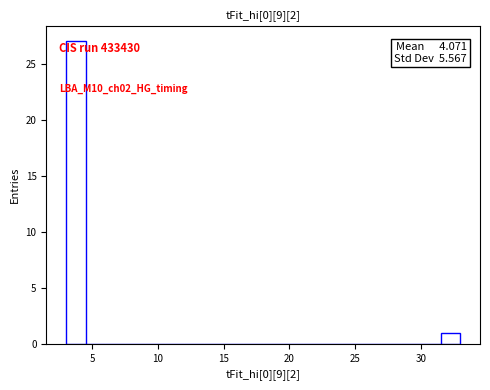

Read against the x-axis, roughly where is the centre of the tallest bar?

4.0